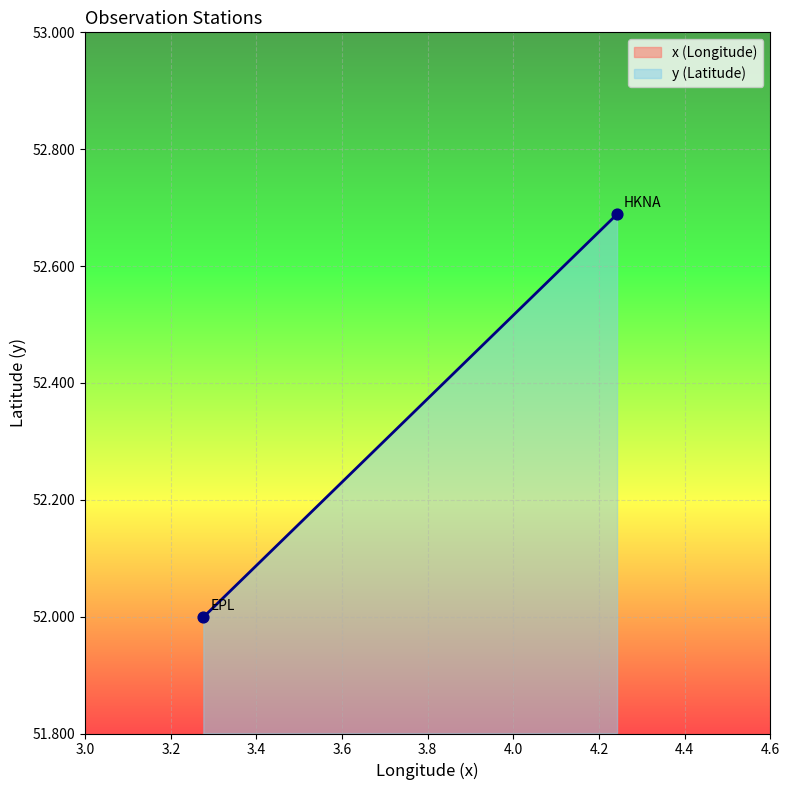

What are all the series names shown in the legend?

x, y